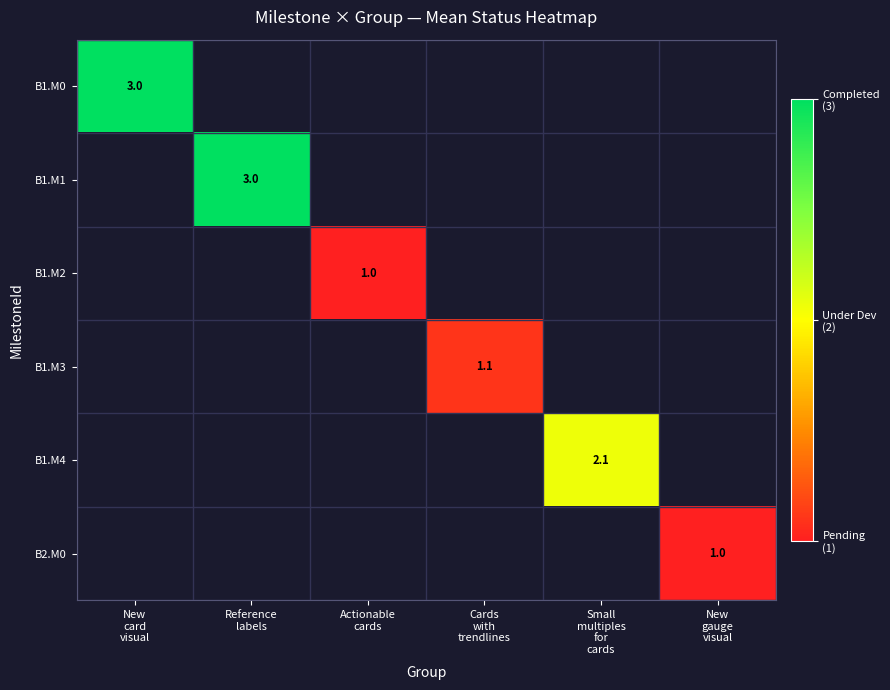

The value of B1.M2 at Actionable cards is 0.2. True or false?

False